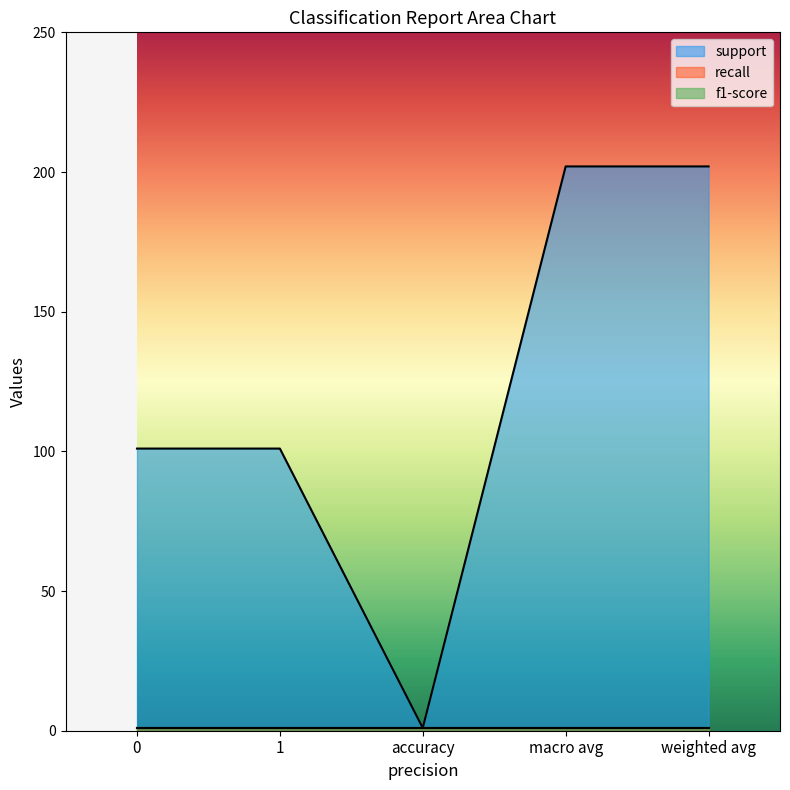

Which series has the largest range (max minus min)?

support